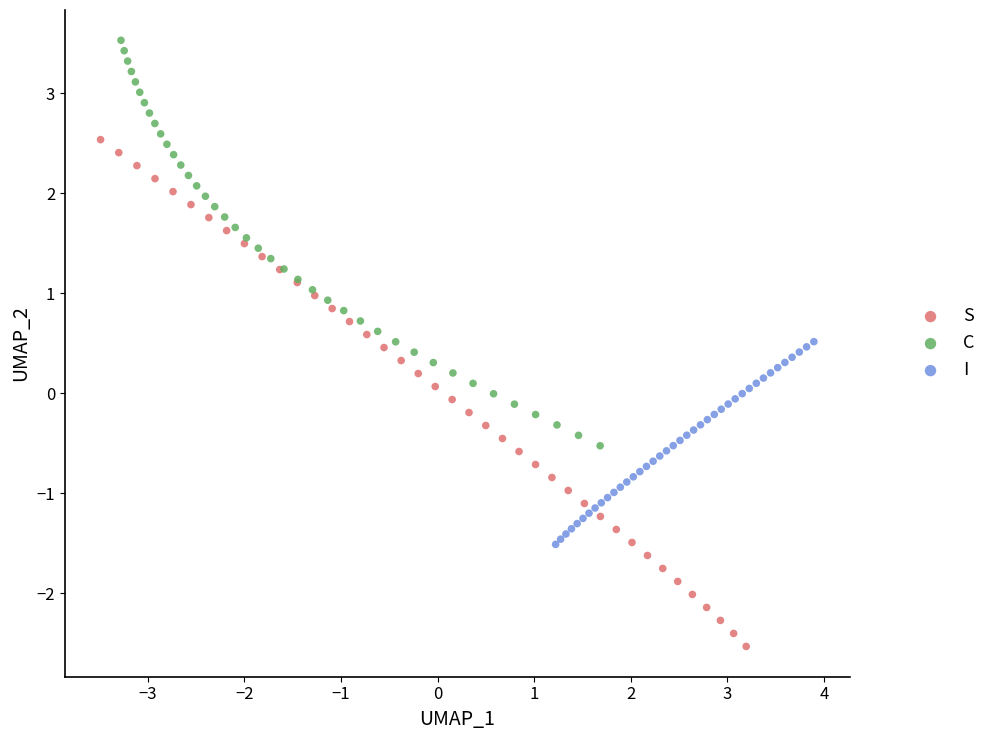

Which series has the widest spread of Y values?

S